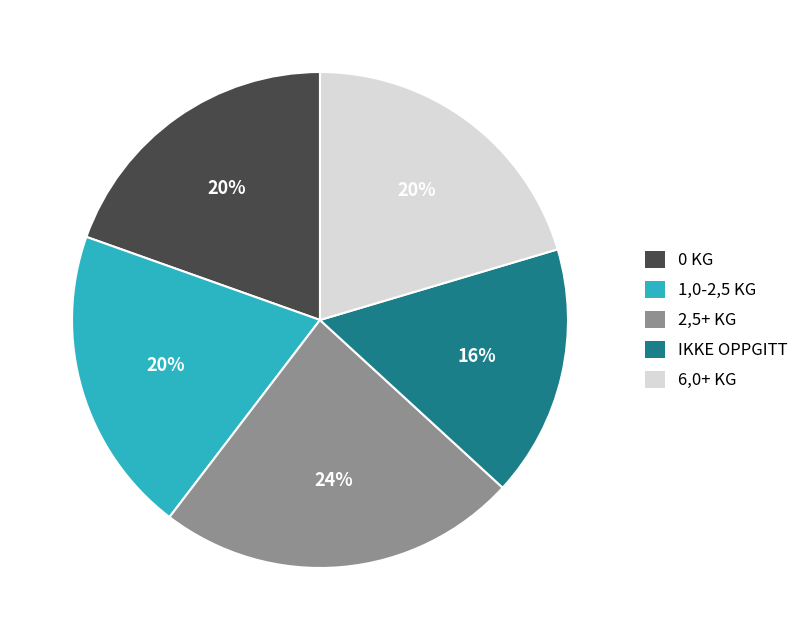

What percentage is the IKKE OPPGITT slice, to the nearest percent?

16%